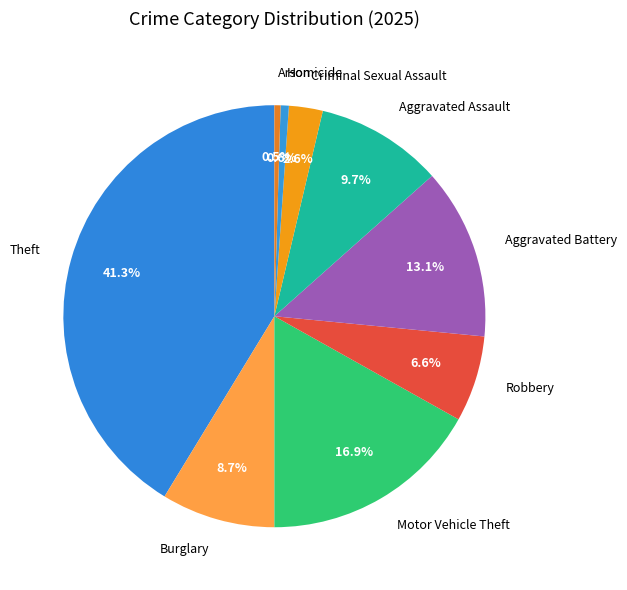

Which slice is the largest?

Theft